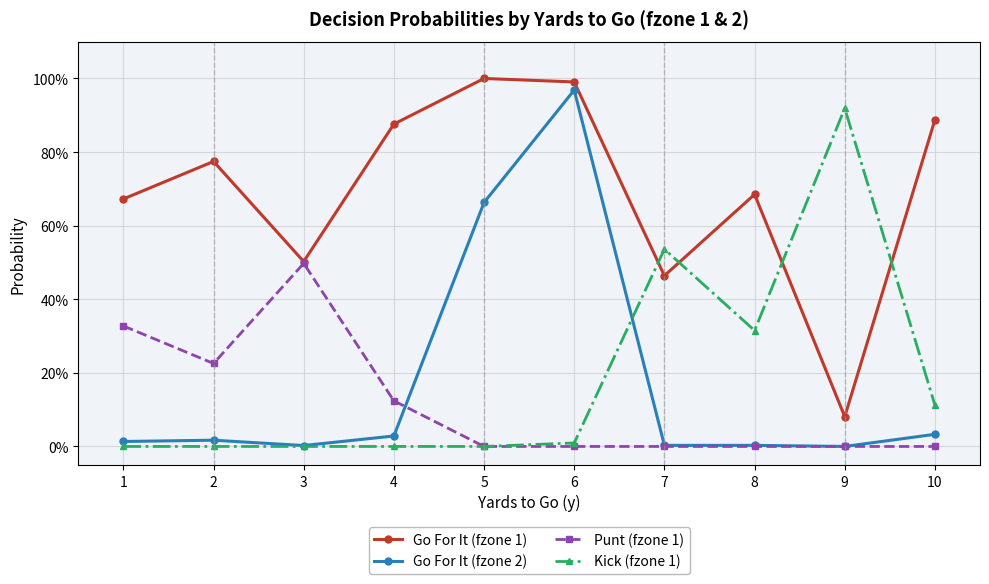

Reading left to right, extract all data points from this chart.

Go For It (fzone 1): 1=0.7	2=0.8	3=0.5	4=0.9	5=1.0	6=1.0	7=0.5	8=0.7	9=0.1	10=0.9
Go For It (fzone 2): 1=0.0	2=0.0	3=0.0	4=0.0	5=0.7	6=1.0	7=0.0	8=0.0	9=0.0	10=0.0
Punt (fzone 1): 1=0.3	2=0.2	3=0.5	4=0.1	5=0.0	6=0.0	7=0.0	8=0.0	9=0.0	10=0.0
Kick (fzone 1): 1=0.0	2=0.0	3=0.0	4=0.0	5=0.0	6=0.0	7=0.5	8=0.3	9=0.9	10=0.1